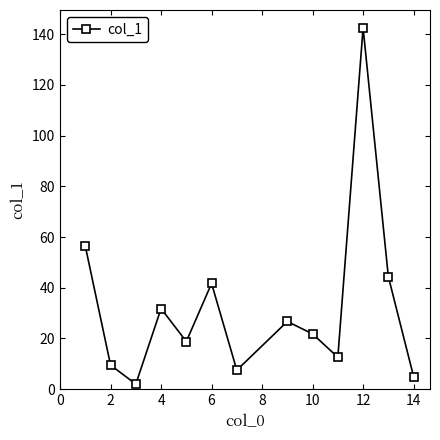

What is the sum of all values?

420.7